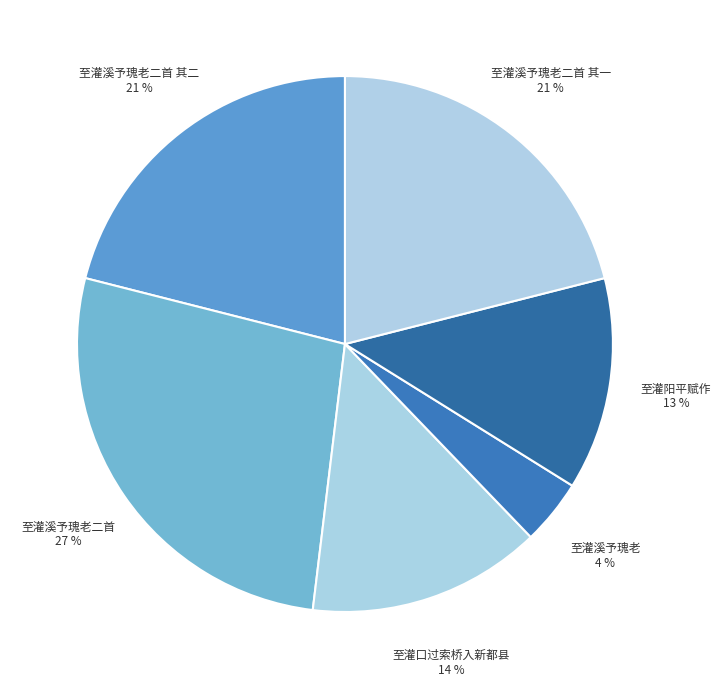

Is 至灌溪予瑰老二首 其一 the majority of the pie?

No